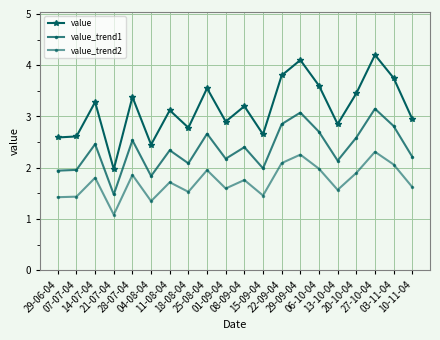

How many lines are shown in the chart?

3